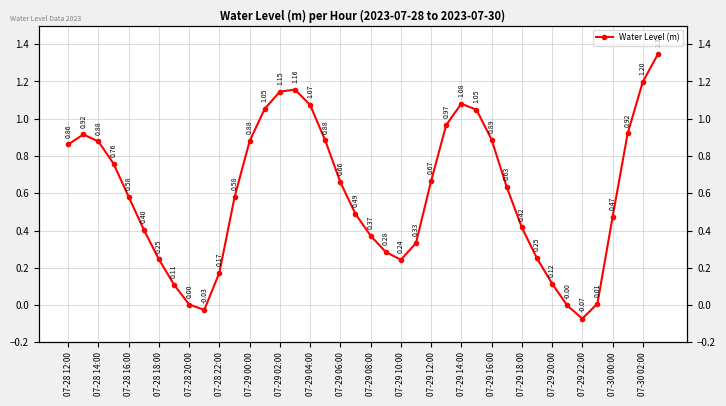

Reading right to left, transcribe all the data shown in this chart.

1.3	1.2	0.9	0.5	0.0	-0.1	-0.0	0.1	0.3	0.4	0.6	0.9	1.0	1.1	1.0	0.7	0.3	0.2	0.3	0.4	0.5	0.7	0.9	1.1	1.2	1.1	1.1	0.9	0.6	0.2	-0.0	0.0	0.1	0.2	0.4	0.6	0.8	0.9	0.9	0.9